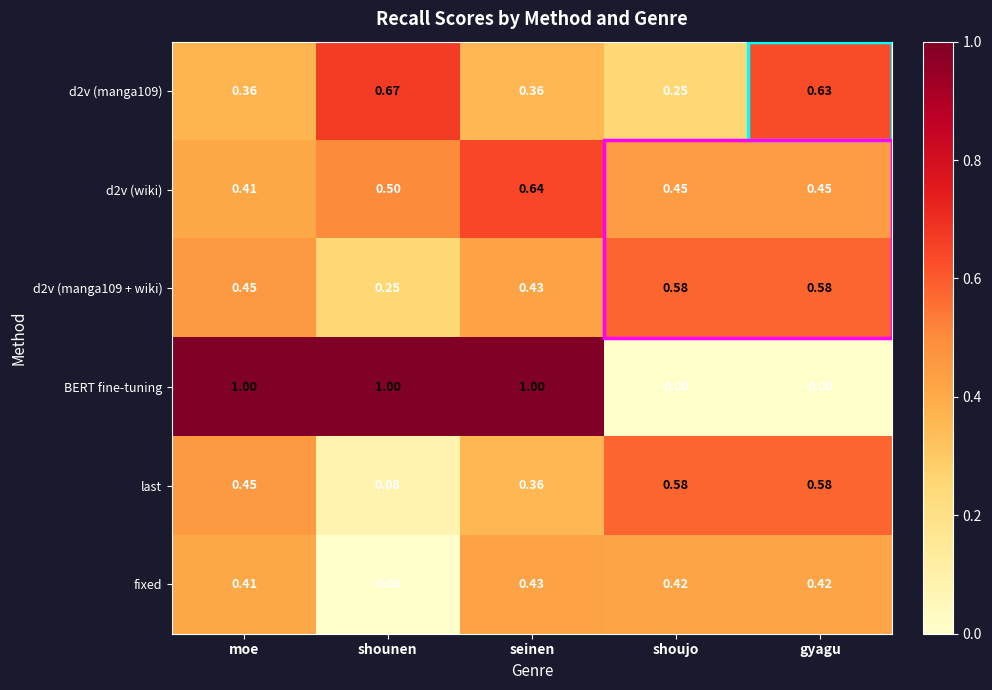

Is the value of d2v (wiki) at gyagu greater than the value of d2v (manga109 + wiki) at gyagu?

No